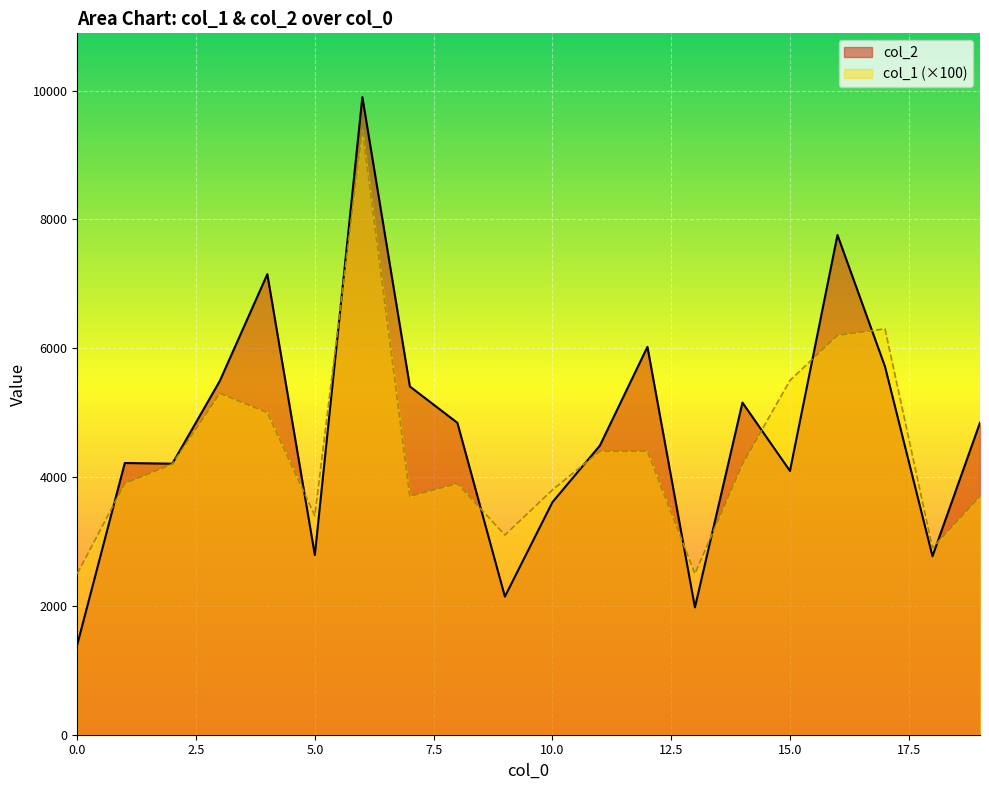

Between 8 and 11, which series saw the biggest shift?

col_1